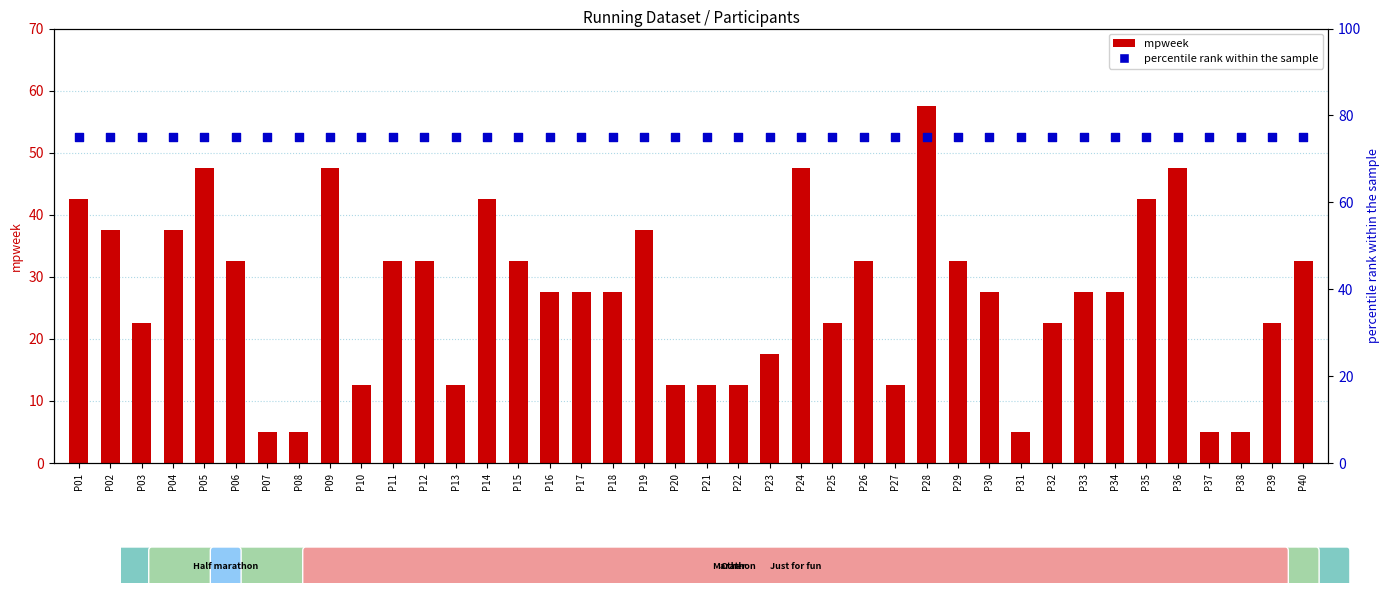

At which category is the sum across all series the highest?

P28